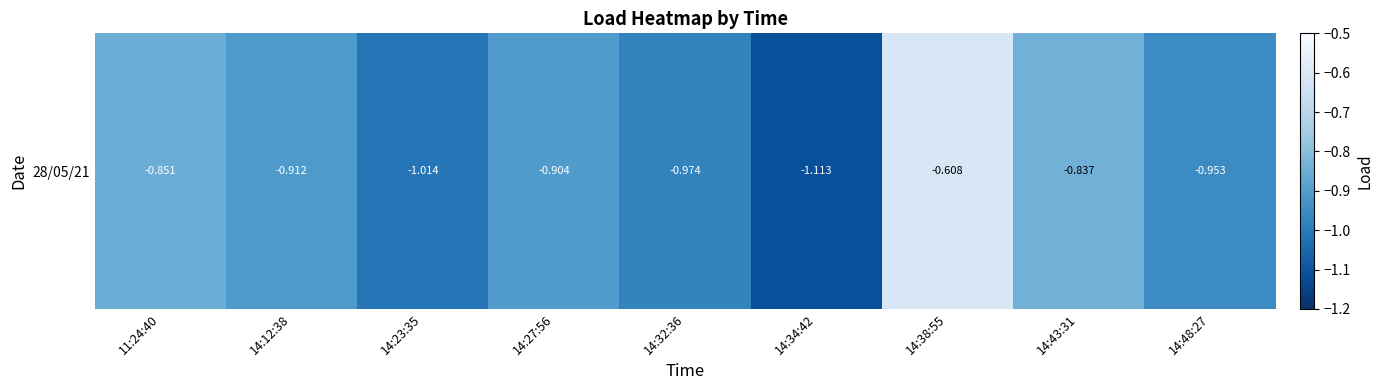

True or false: the data shows -1.3 at 11:24:40.

False